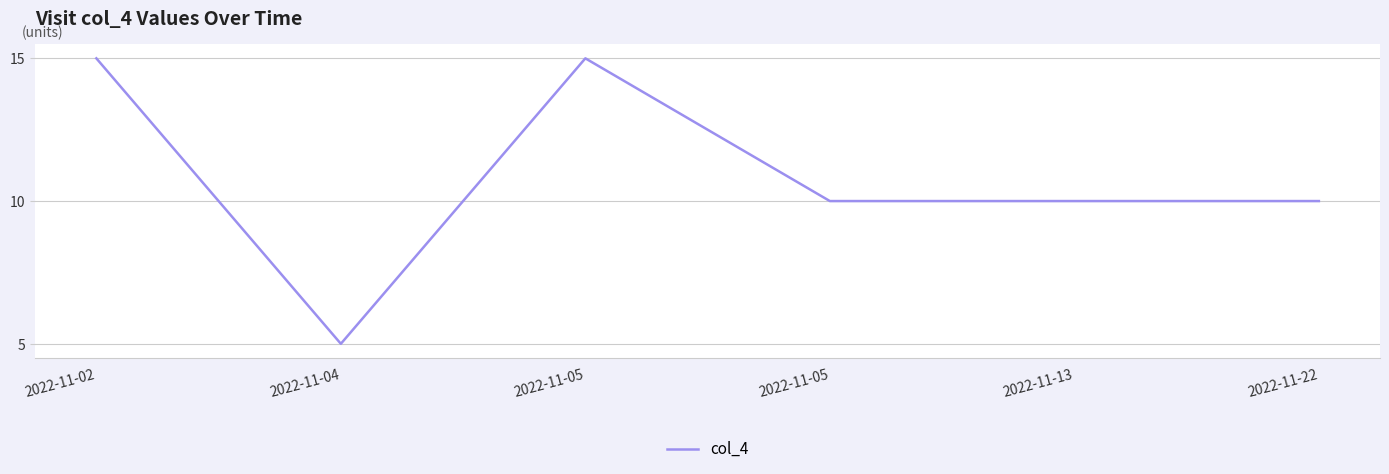

What is the average value?

11